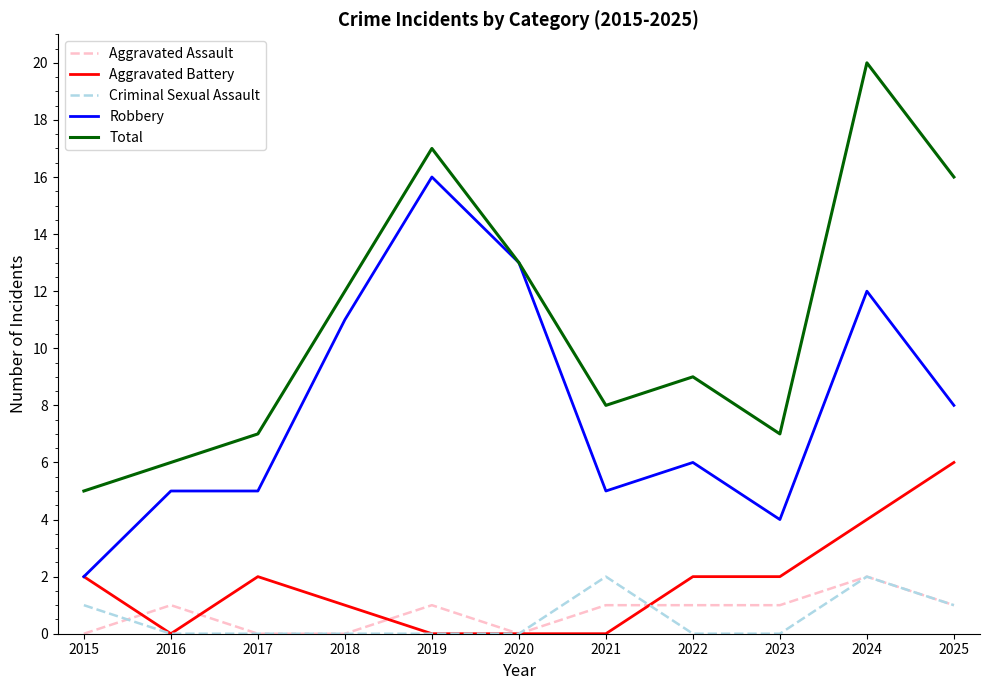

What are all the series names shown in the legend?

Aggravated Assault, Aggravated Battery, Criminal Sexual Assault, Robbery, Total